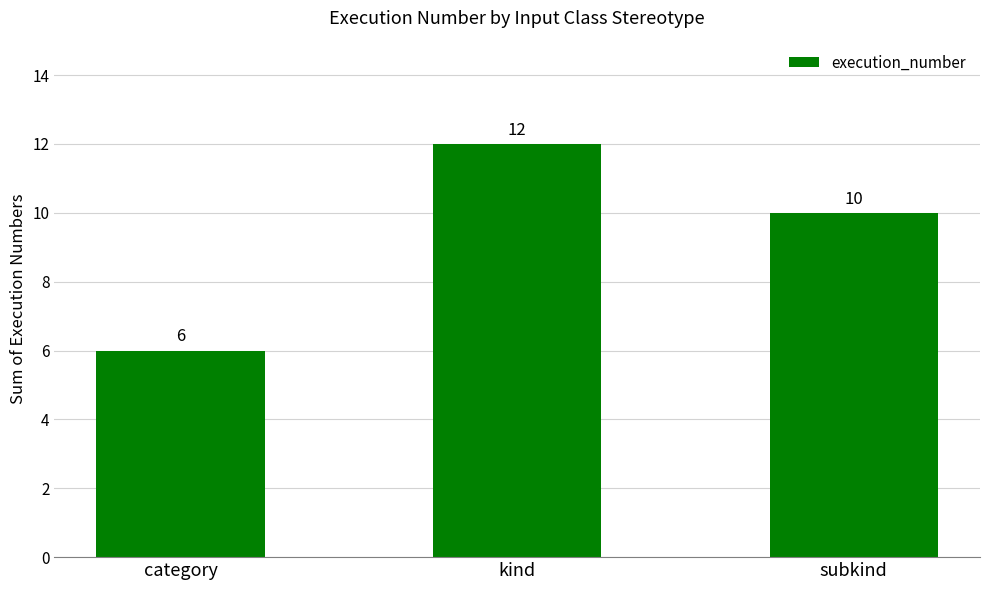

Reading right to left, extract all data points from this chart.

subkind=10	kind=12	category=6